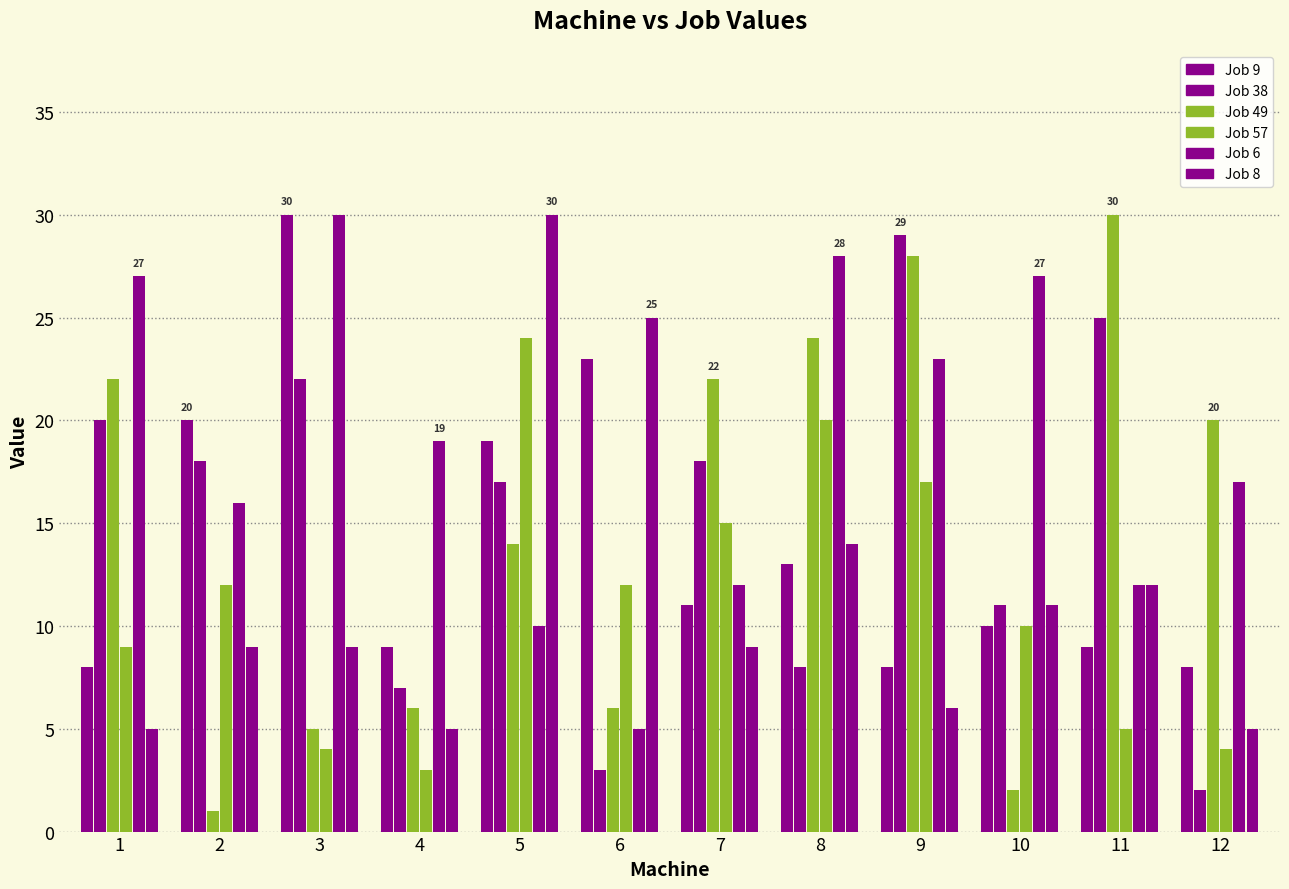

What is the value of the Job 57 bar at the 12th from the left?

4